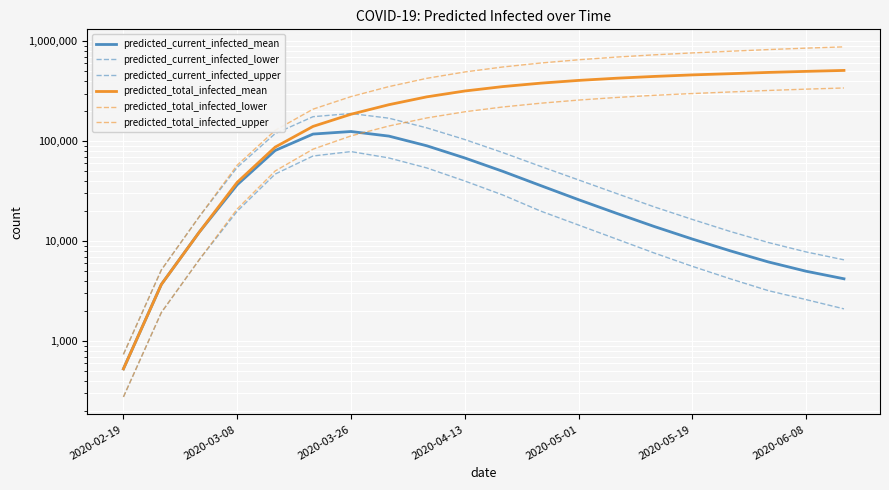

Where is predicted_current_infected_mean nearest to the value 62796?

2020-04-13